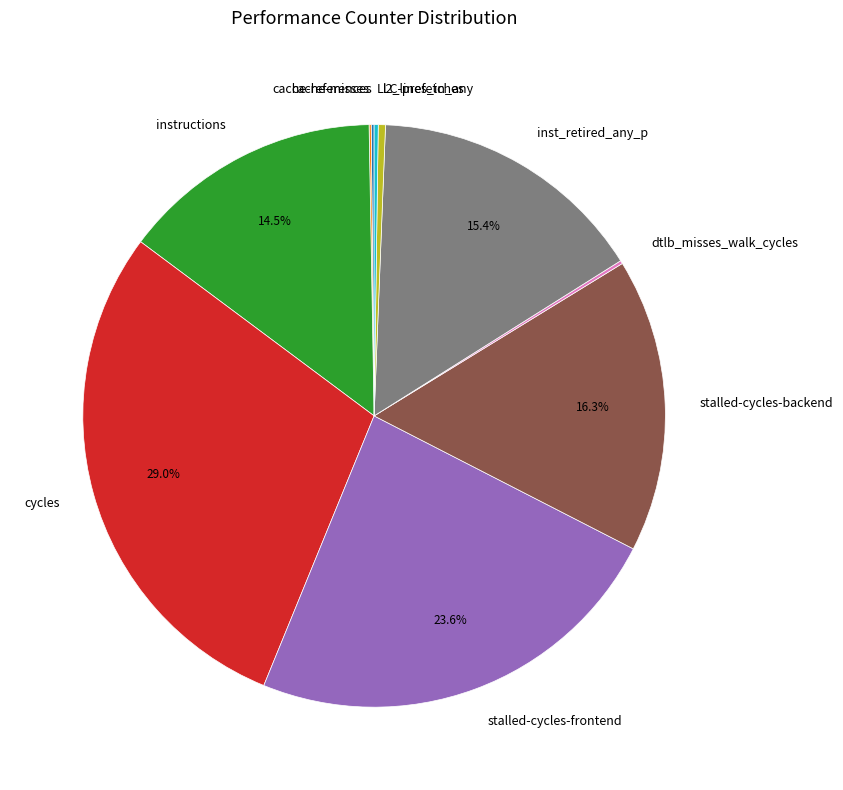

Between stalled-cycles-backend and l2_lines_in_any, which is larger?

stalled-cycles-backend